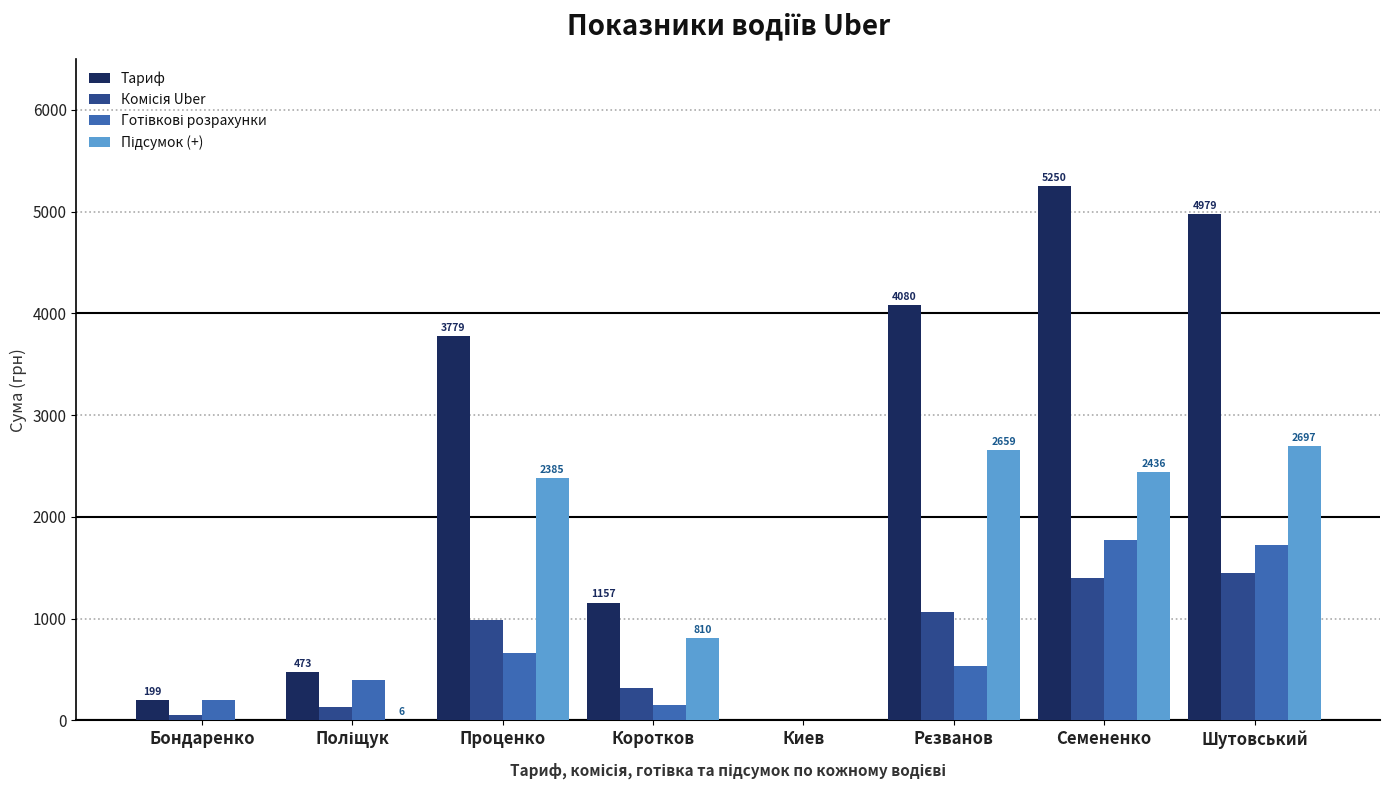

Which series changed the most between Коротков and Шутовський?

Тариф